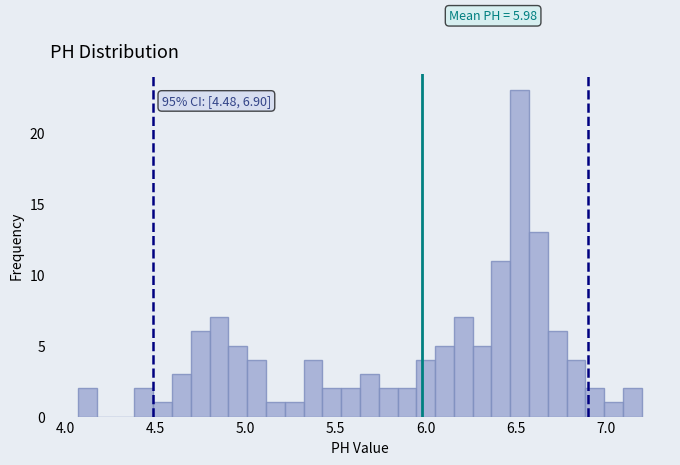

Around what value on the x-axis is the tallest bar? Give the approximate position of its centre, as read against the axis.

6.50